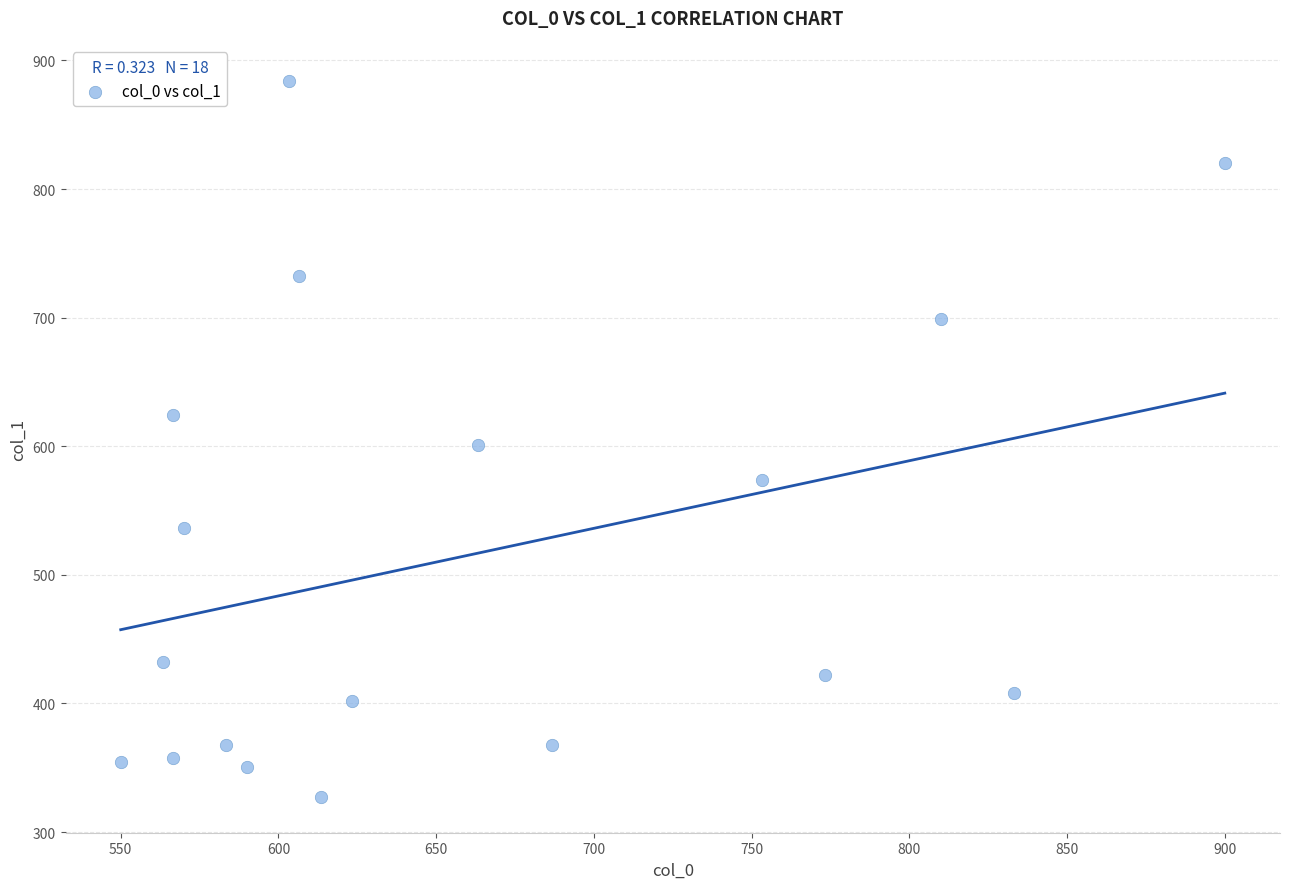

What is the range of X values (max minus min)?

350.0